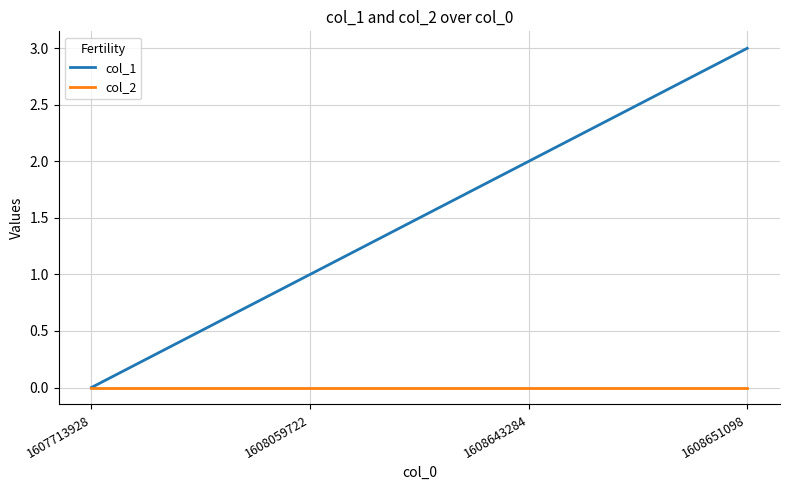

Rank the series at 1608651098 from lowest to highest value.

col_2, col_1